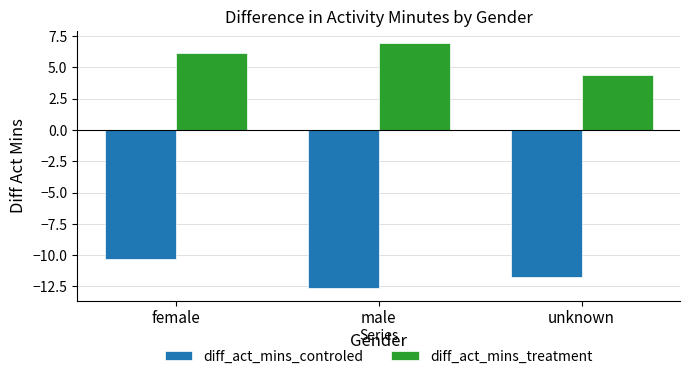

What is the sum of the diff_act_mins_controled values at male and unknown?

-24.4